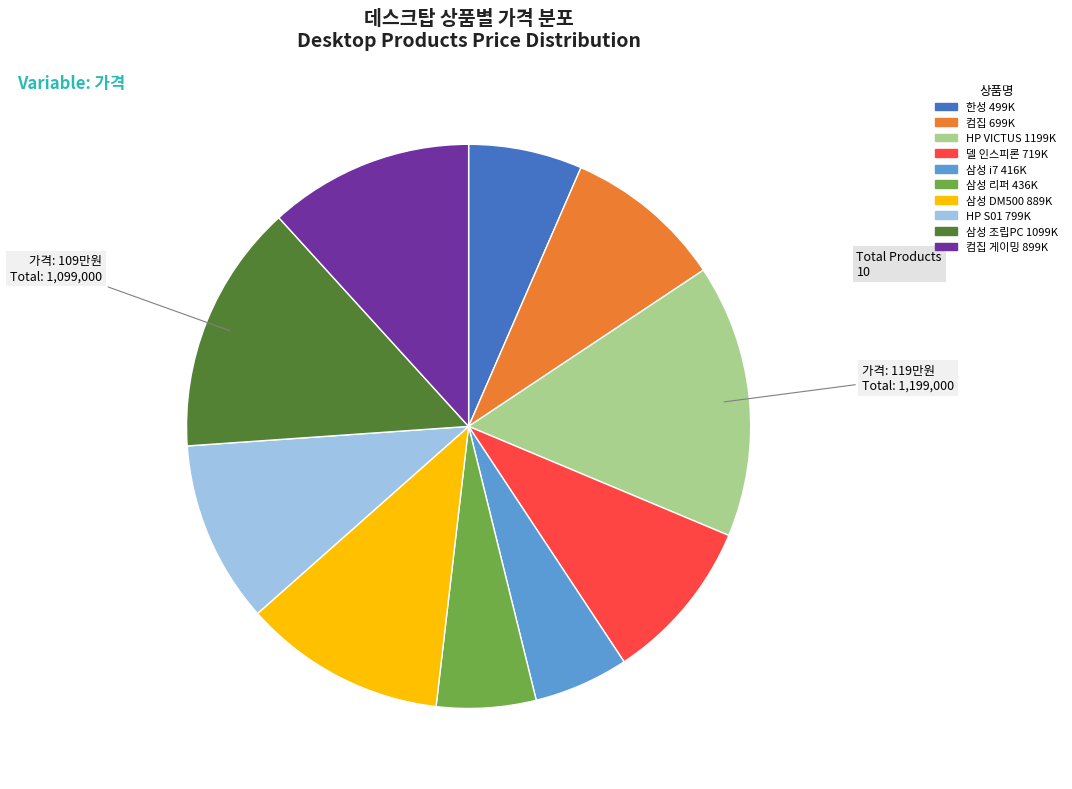

Is there a majority slice in this chart?

No